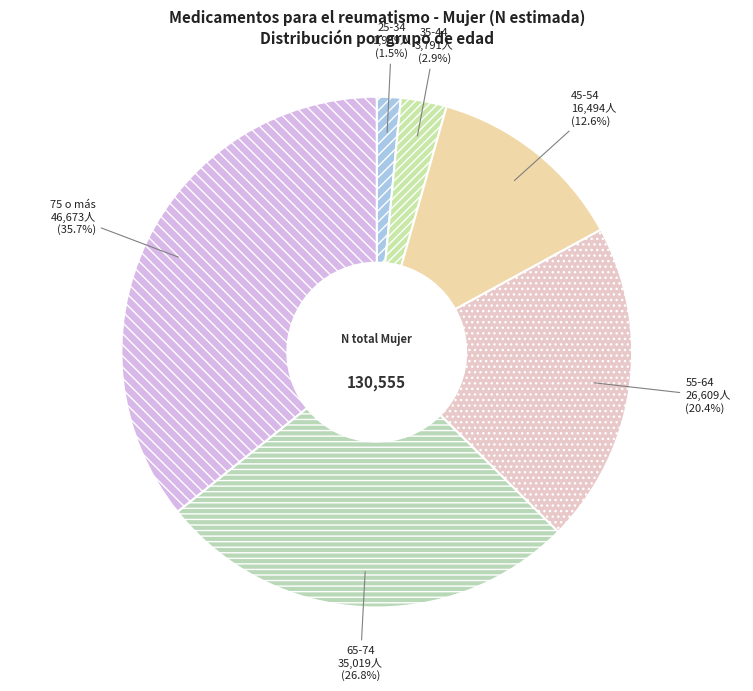

Which slice is the smallest?

25-34